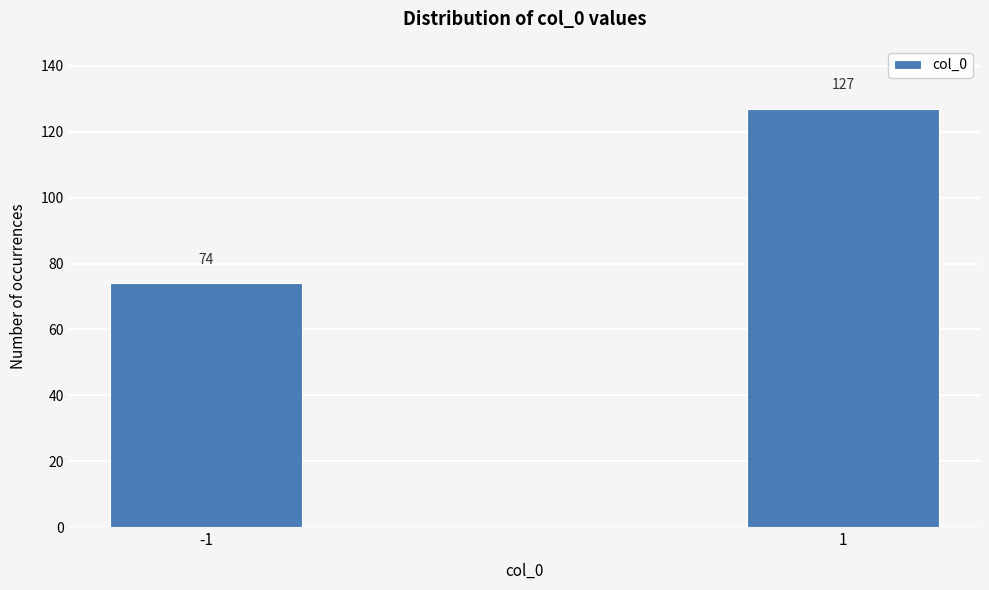

Reading left to right, what are all the values shown in this chart?

74	127